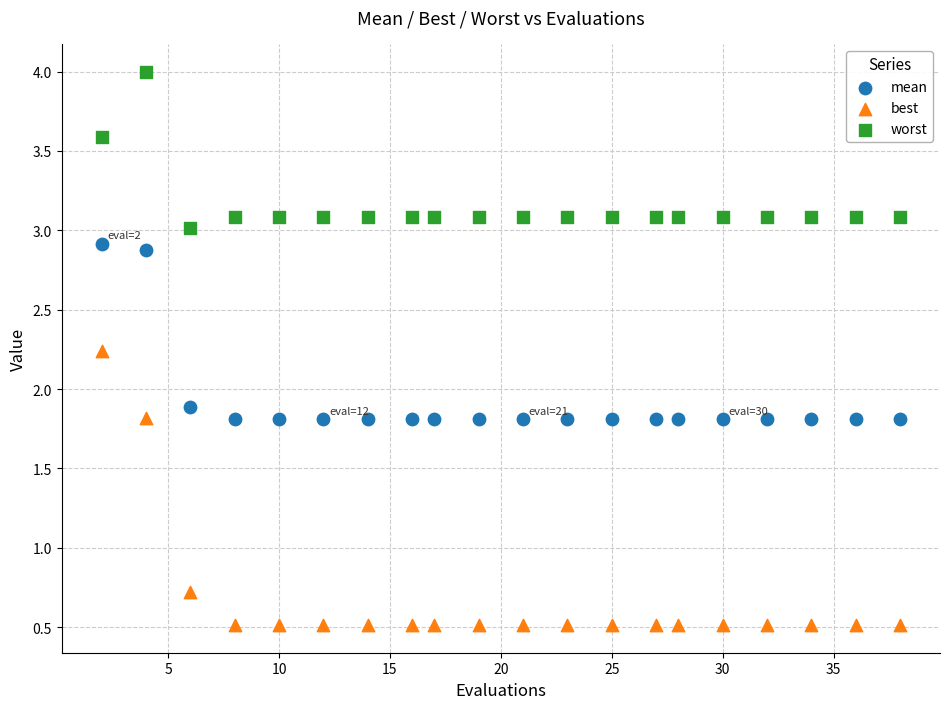

In the mean series, what Y value is closest to 2?

1.9